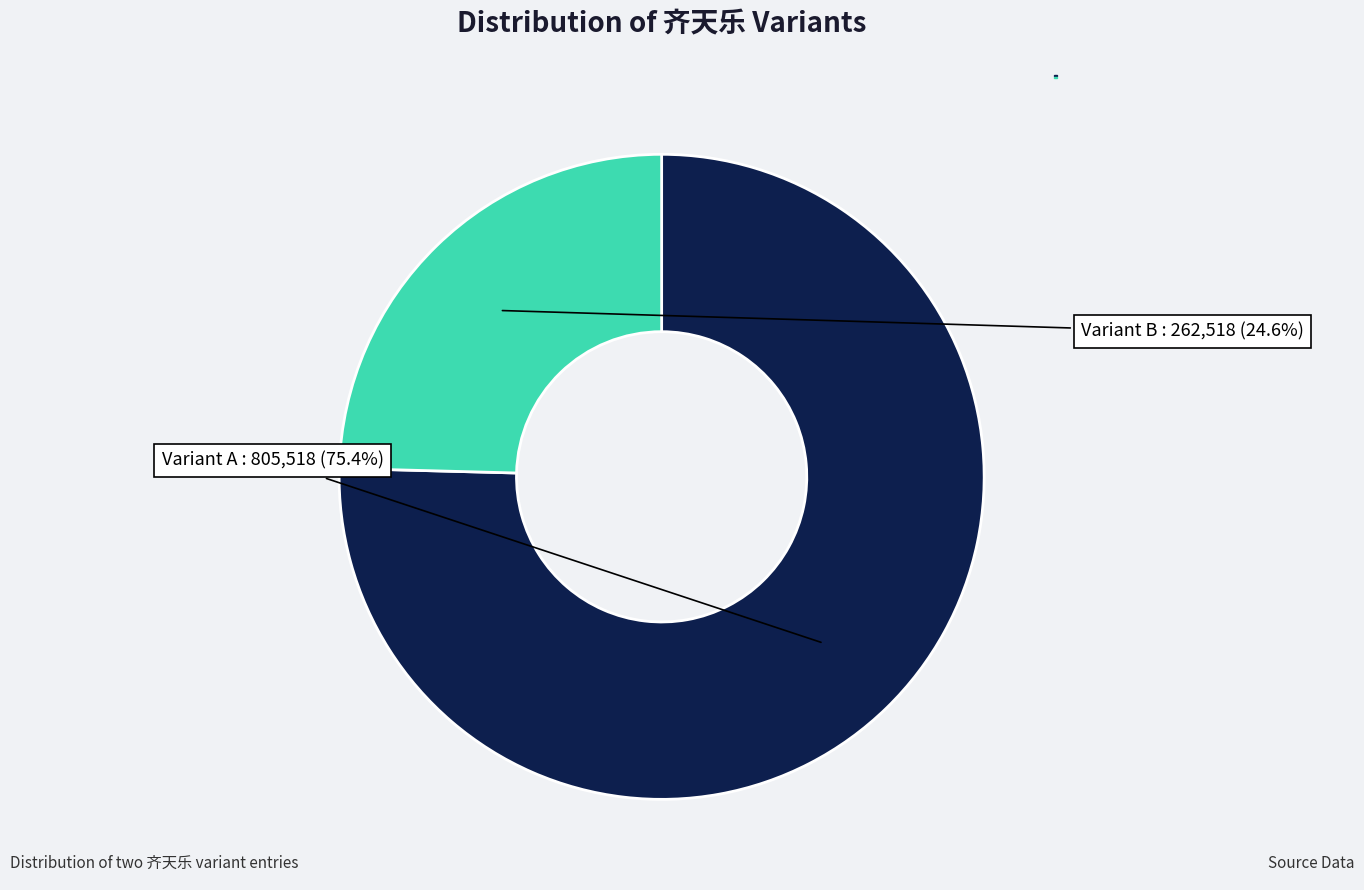

Does any single category account for the majority?

Yes